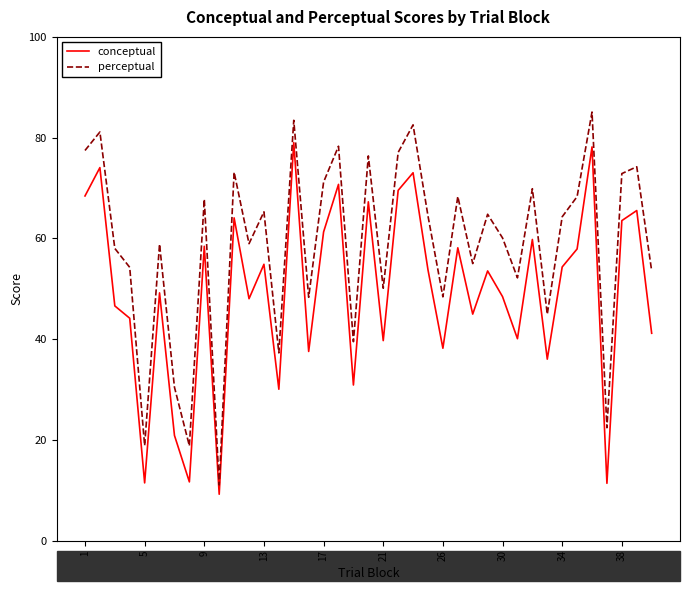

What is the maximum value for perceptual?

85.1